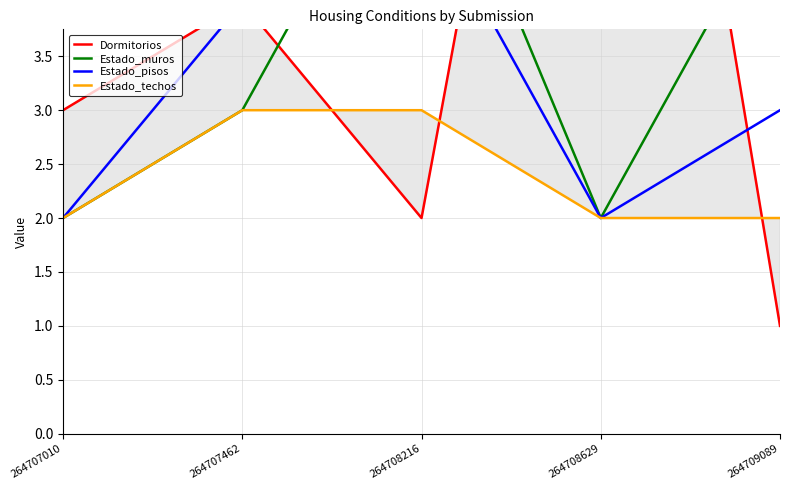

Reading left to right, list all the values displayed in this chart.

Dormitorios: 264707010=3	264707462=4	264708216=2	264708629=11	264709089=1
Estado_muros: 264707010=2	264707462=3	264708216=6	264708629=2	264709089=5
Estado_pisos: 264707010=2	264707462=4	264708216=5	264708629=2	264709089=3
Estado_techos: 264707010=2	264707462=3	264708216=3	264708629=2	264709089=2